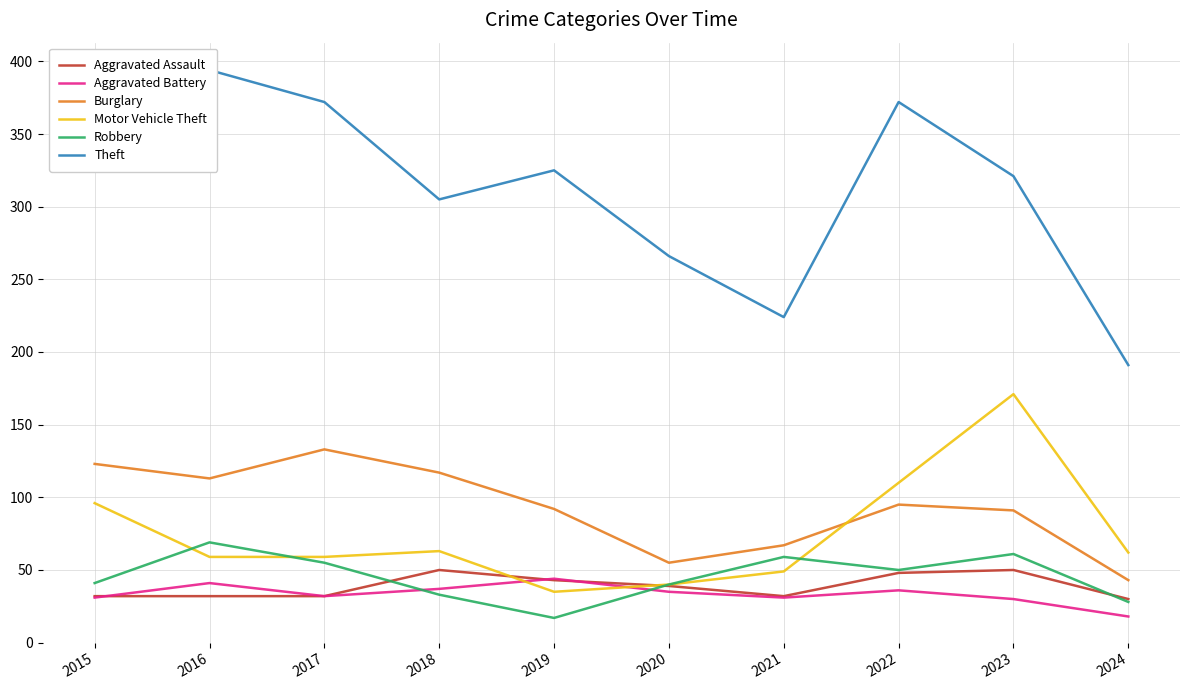

What is the highest value of the Theft series?

394